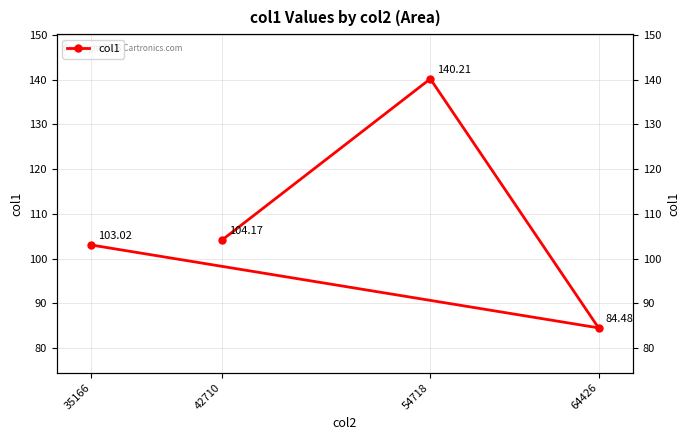

Where is the first local maximum?

54718